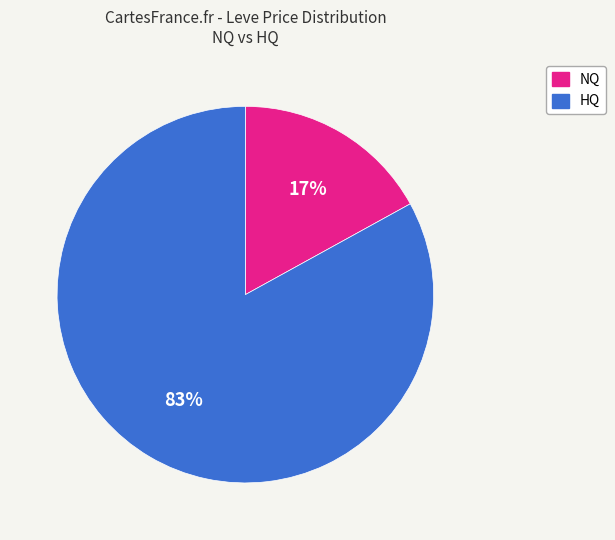

Is there a majority slice in this chart?

Yes